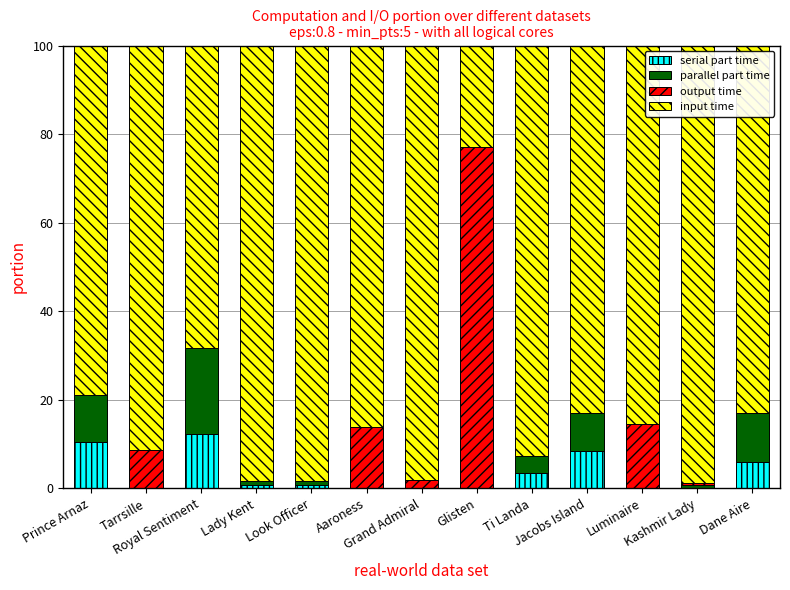

Are the bars horizontal?

No